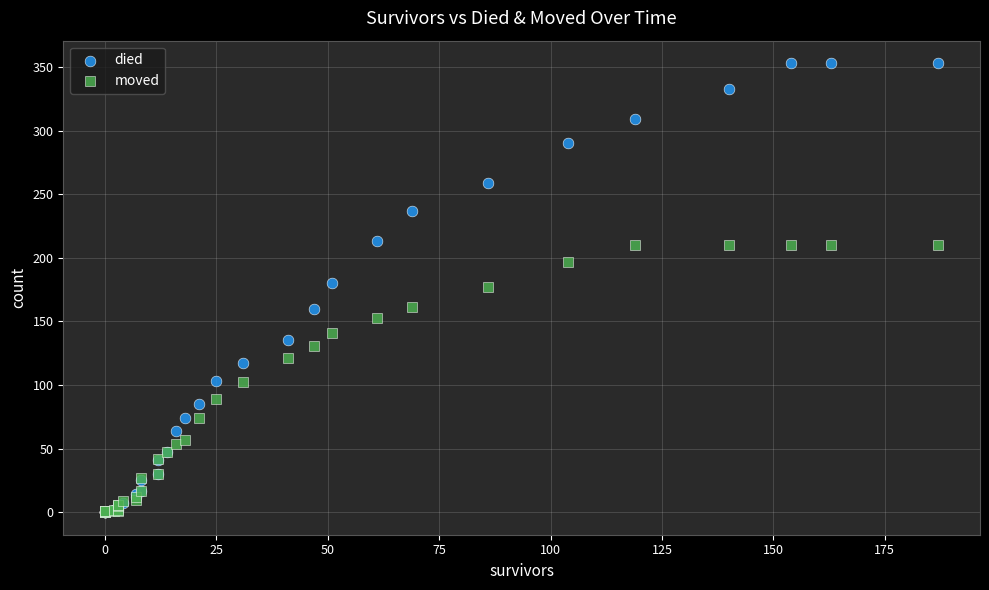

Which series reaches the maximum Y coordinate?

died